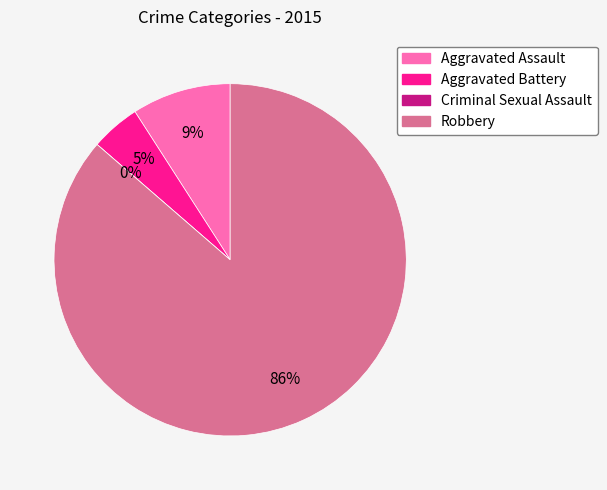

To the nearest percent, what is the difference between the largest and smallest slice percentages?

86%